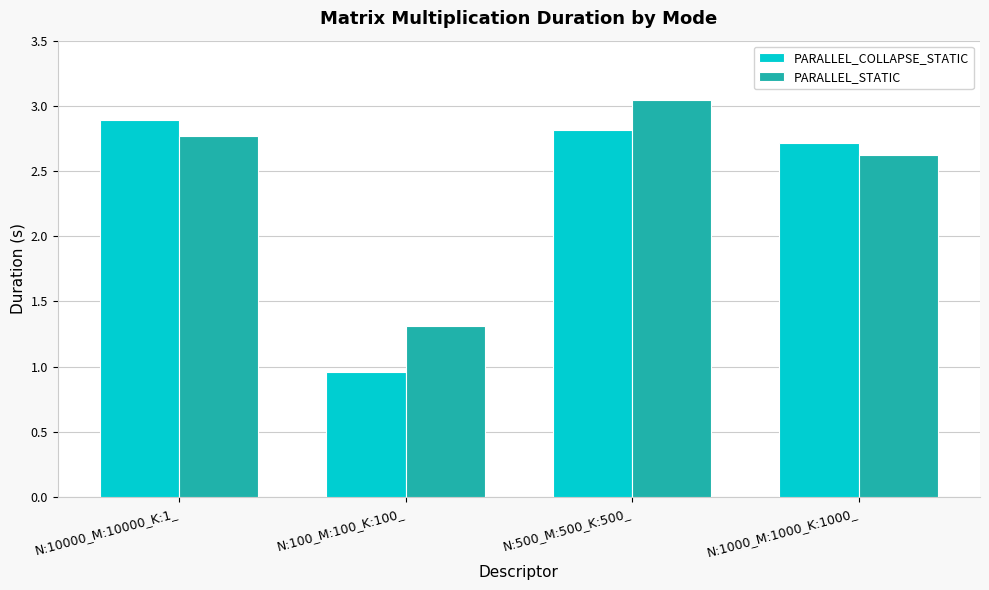

How many values in the PARALLEL_COLLAPSE_STATIC series are below 2?

1